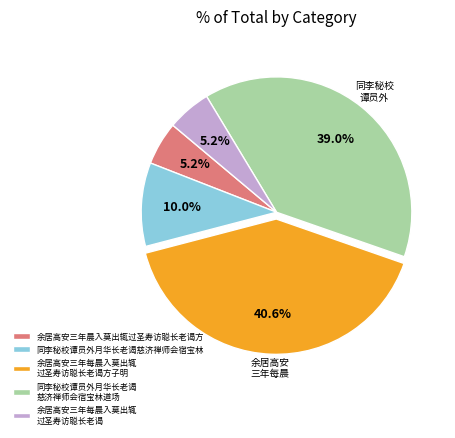

How much of the chart is everything except 余居高安三年晨入莫出辄过圣寿访聪长老谒方?

94.8%